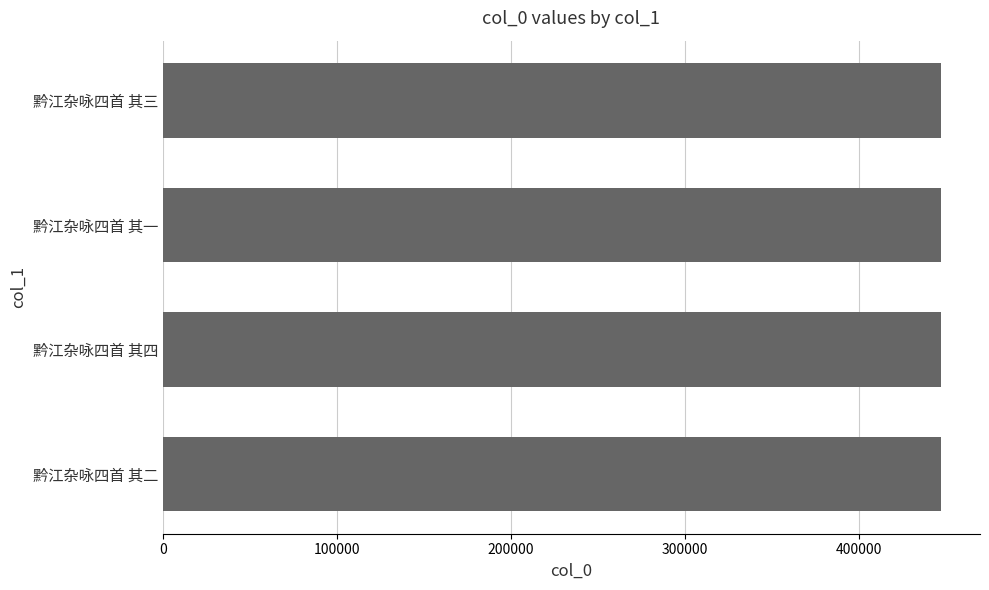

The chart shows a value of 447266 at 黔江杂咏四首 其一. True or false?

True